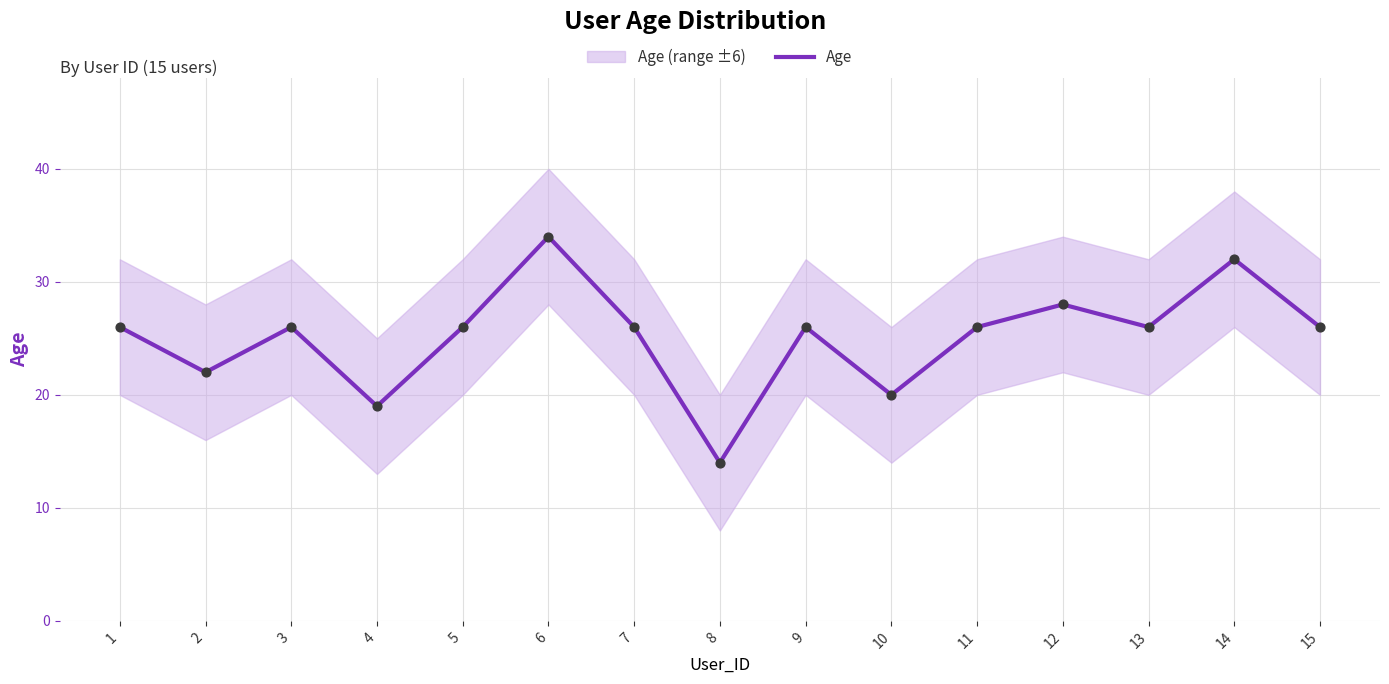

Which has a higher value, 8 or 9?

9